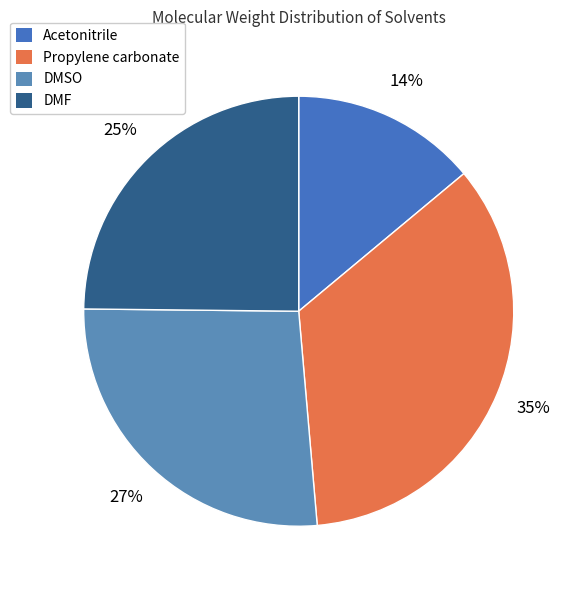

To the nearest percent, what is the difference between the Acetonitrile and Propylene carbonate slice percentages?

21%